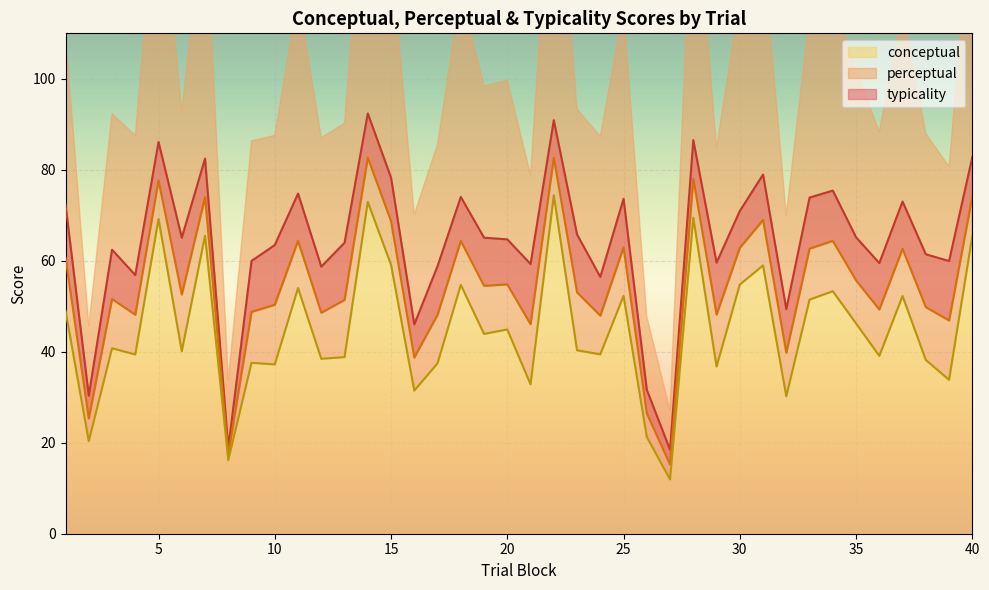

Reading left to right, what are all the values shown in this chart?

conceptual: 1=49.0	2=20.4	3=40.8	4=39.4	5=69.2	6=40.1	7=65.5	8=16.2	9=37.6	10=37.2	11=54.0	12=38.5	13=38.8	14=72.9	15=59.1	16=31.5	17=37.5	18=54.7	19=43.9	20=44.9	21=32.8	22=74.4	23=40.3	24=39.4	25=52.3	26=21.3	27=11.9	28=69.5	29=36.8	30=54.8	31=59.0	32=30.2	33=51.5	34=53.3	35=46.2	36=39.1	37=52.2	38=38.2	39=33.8	40=65.5
perceptual: 1=60.7	2=25.4	3=51.6	4=48.1	5=77.7	6=52.6	7=74.0	8=17.5	9=48.8	10=50.3	11=64.4	12=48.6	13=51.4	14=82.7	15=68.7	16=38.7	17=48.1	18=64.4	19=54.5	20=54.8	21=46.1	22=82.7	23=53.0	24=47.9	25=63.0	26=26.5	27=15.2	28=78.0	29=48.2	30=62.9	31=69.0	32=39.8	33=62.7	34=64.4	35=55.7	36=49.3	37=62.6	38=49.8	39=46.9	40=74.1
typicality: 1=72.3	2=30.4	3=62.4	4=56.9	5=86.1	6=65.1	7=82.5	8=18.9	9=60.0	10=63.5	11=74.8	12=58.7	13=64.0	14=92.4	15=78.3	16=46.0	17=58.8	18=74.0	19=65.1	20=64.7	21=59.3	22=90.9	23=65.8	24=56.5	25=73.6	26=31.6	27=18.5	28=86.5	29=59.6	30=71.0	31=79.0	32=49.4	33=73.9	34=75.4	35=65.2	36=59.5	37=73.0	38=61.4	39=60.0	40=82.8